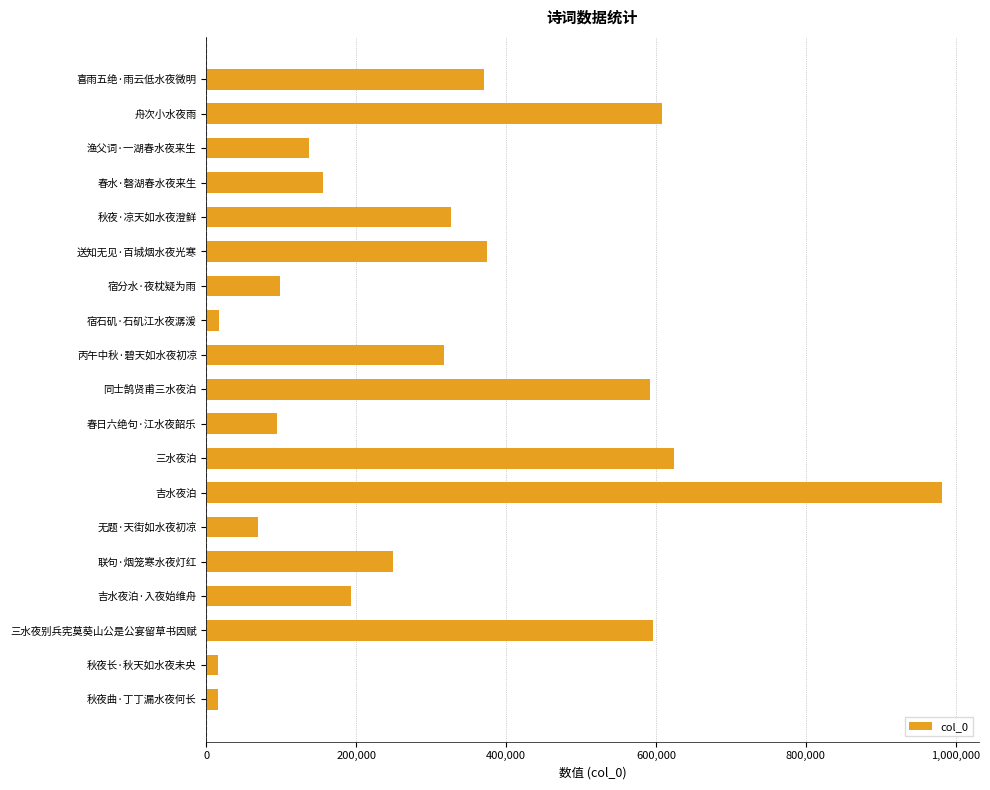

Where is the data nearest to the value 498522?

同士鹄贤甫三水夜泊